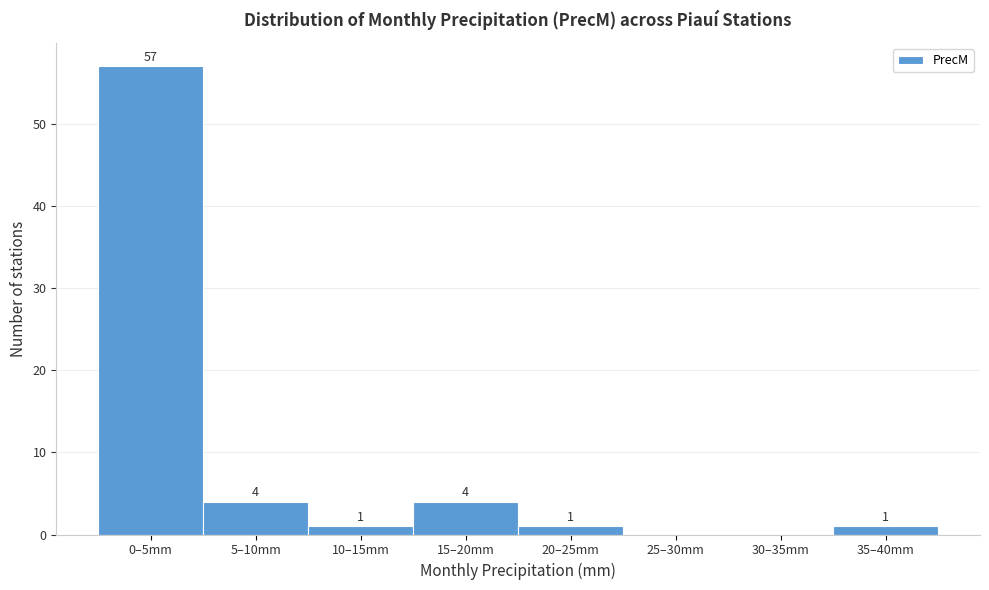

Reading left to right, transcribe all the data shown in this chart.

0–5mm=57	5–10mm=4	10–15mm=1	15–20mm=4	20–25mm=1	25–30mm=0	30–35mm=0	35–40mm=1